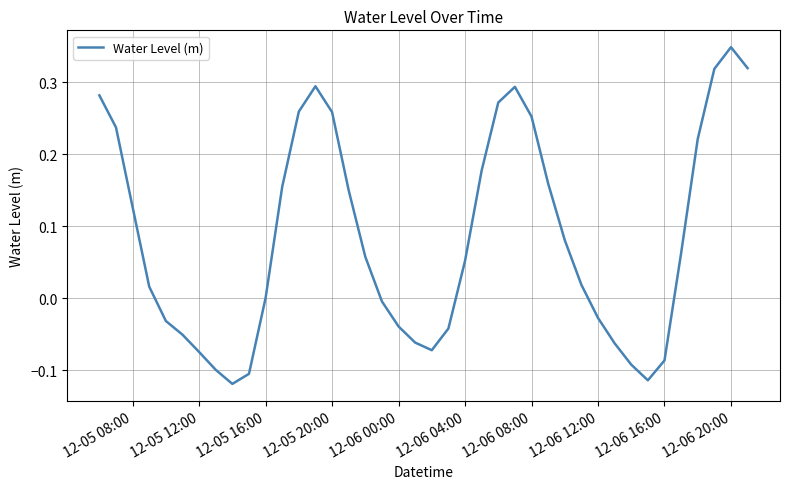

What is the difference between the maximum and minimum values?

0.5